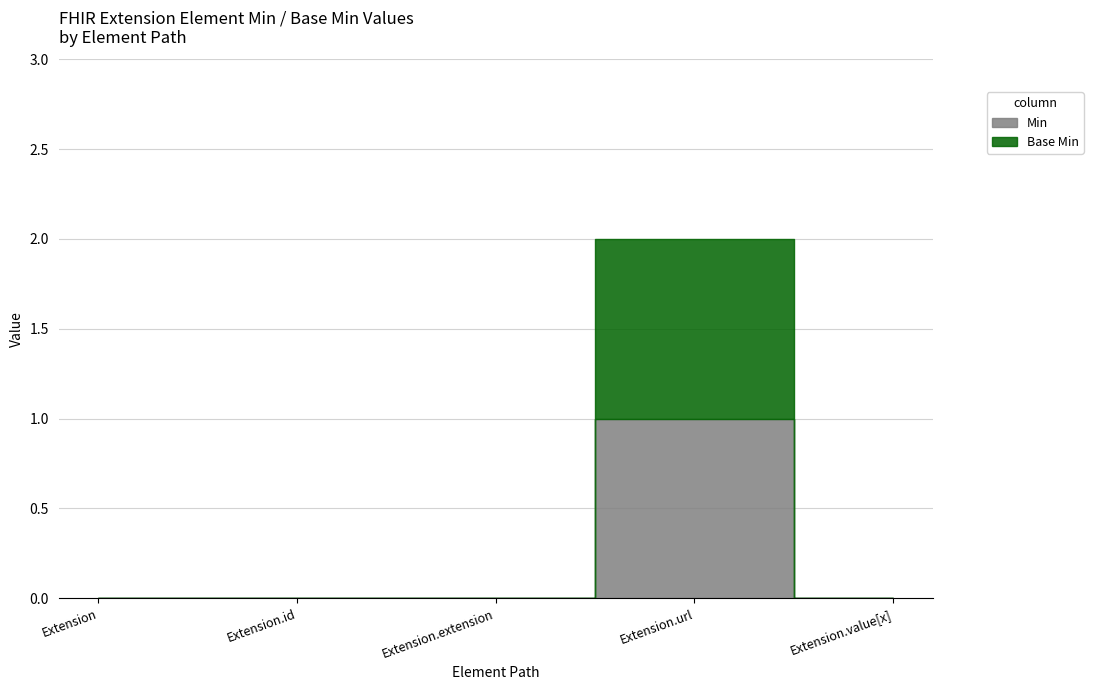

Reading left to right, transcribe all the data shown in this chart.

Min: Extension=0	Extension.id=0	Extension.extension=0	Extension.url=1	Extension.value[x]=0
Base Min: Extension=0	Extension.id=0	Extension.extension=0	Extension.url=1	Extension.value[x]=0